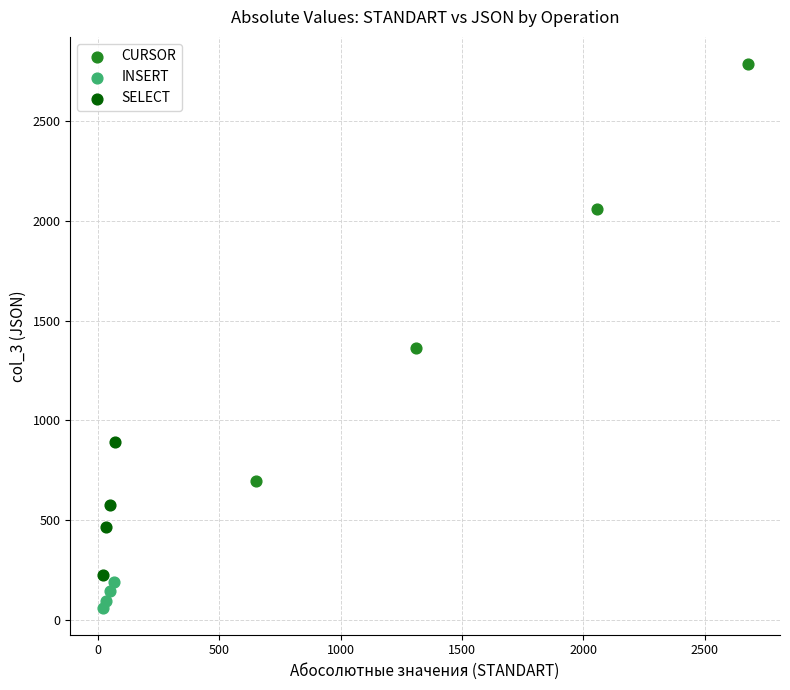

What are all the series names shown in the legend?

CURSOR, INSERT, SELECT